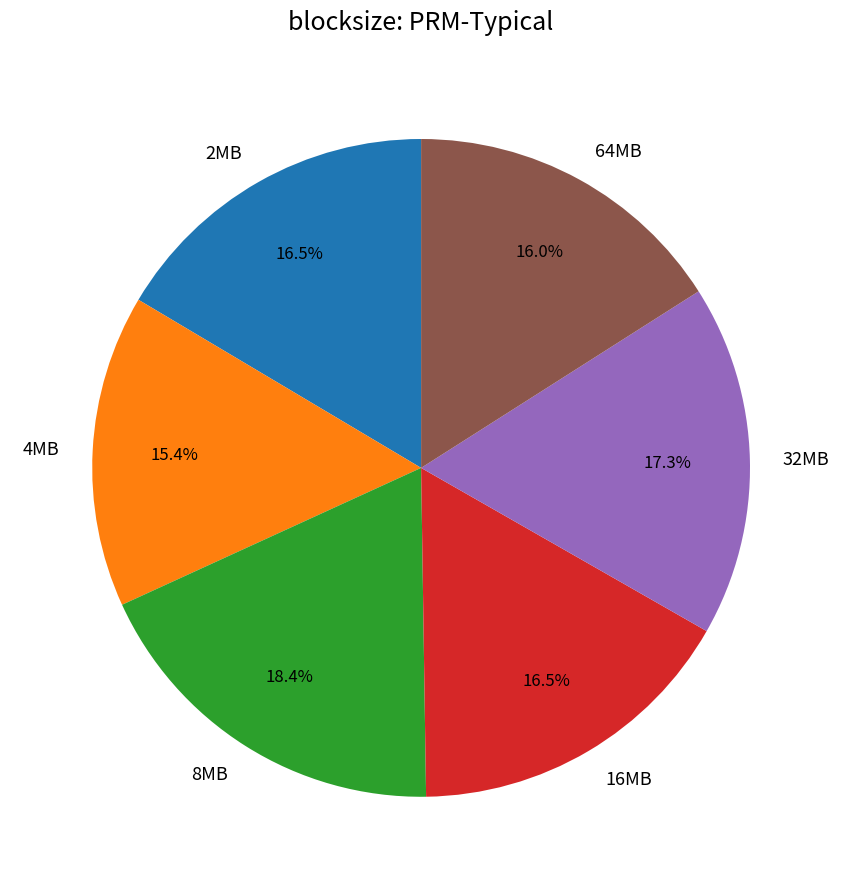

What is the smallest slice in the pie chart?

4MB